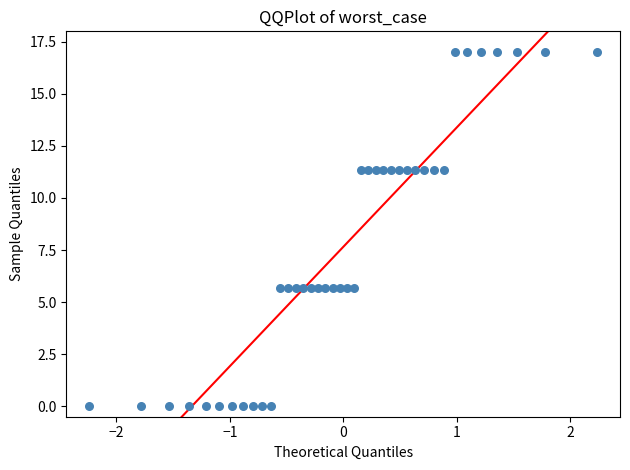

What is the range of Y values (max minus min)?

17.0